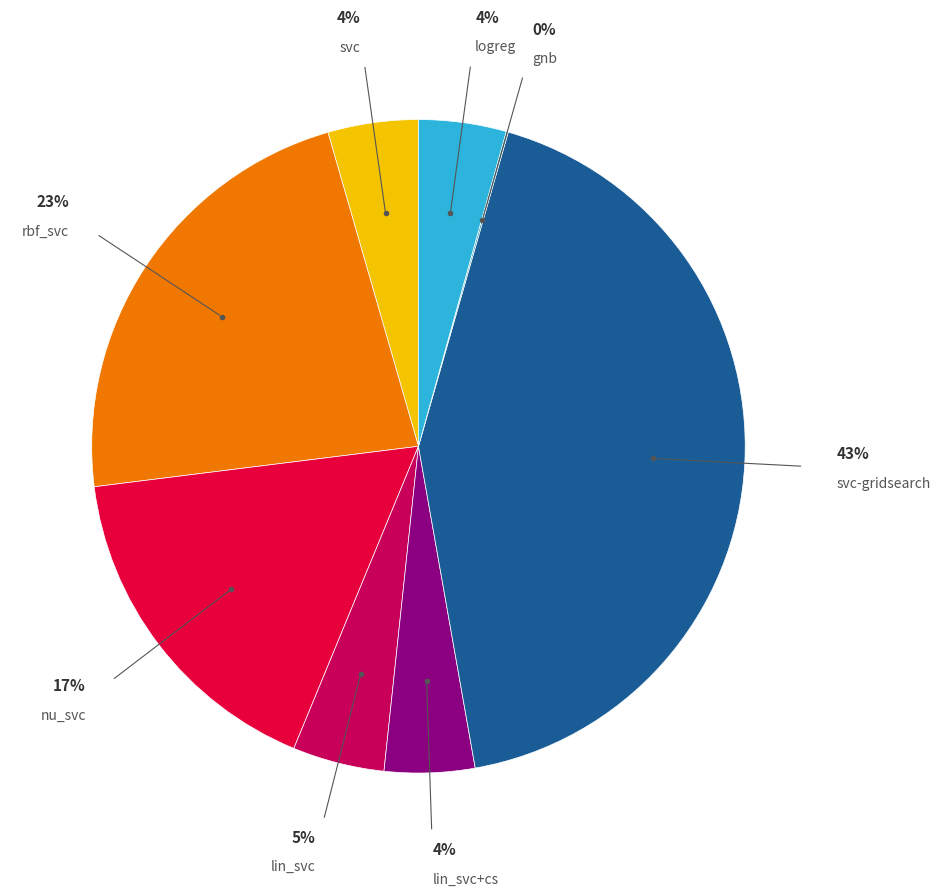

To the nearest percent, what percentage of the pie is nu_svc?

17%